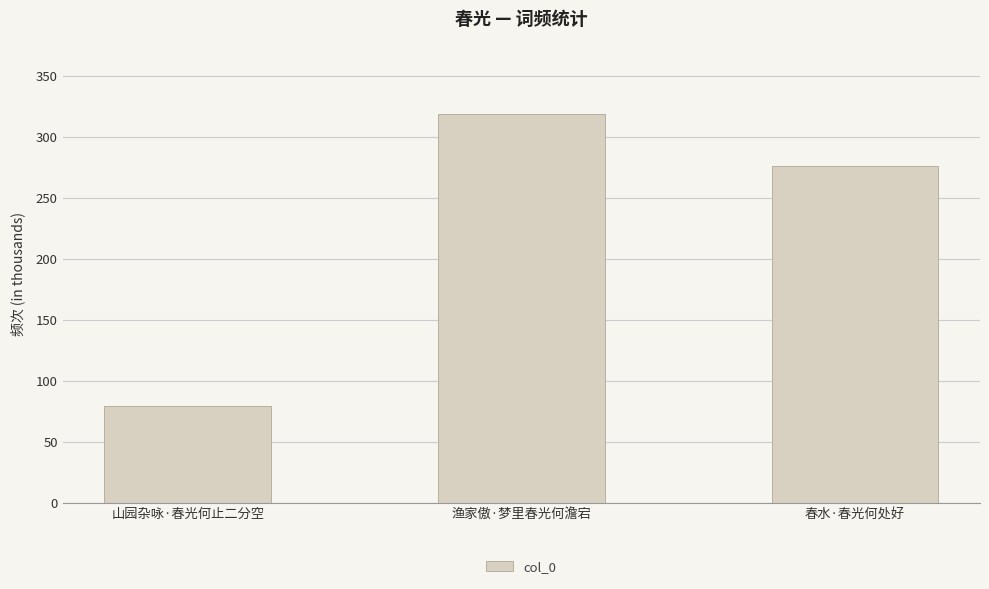

What is the change in value from 渔家傲·梦里春光何澹宕 to 春水·春光何处好?

-42841